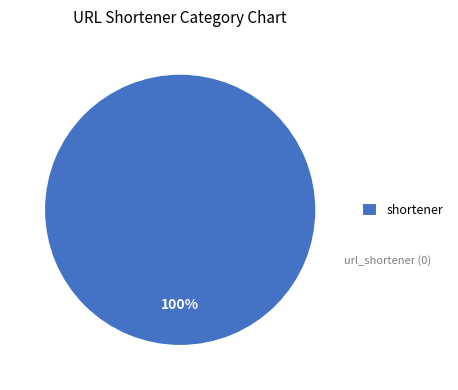

Rank the categories by value from lowest to highest.

shortener